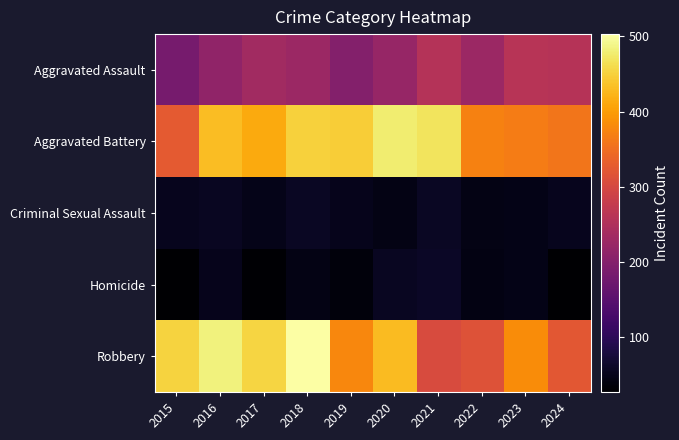

What is the difference between the highest and lowest values at 2015?

423